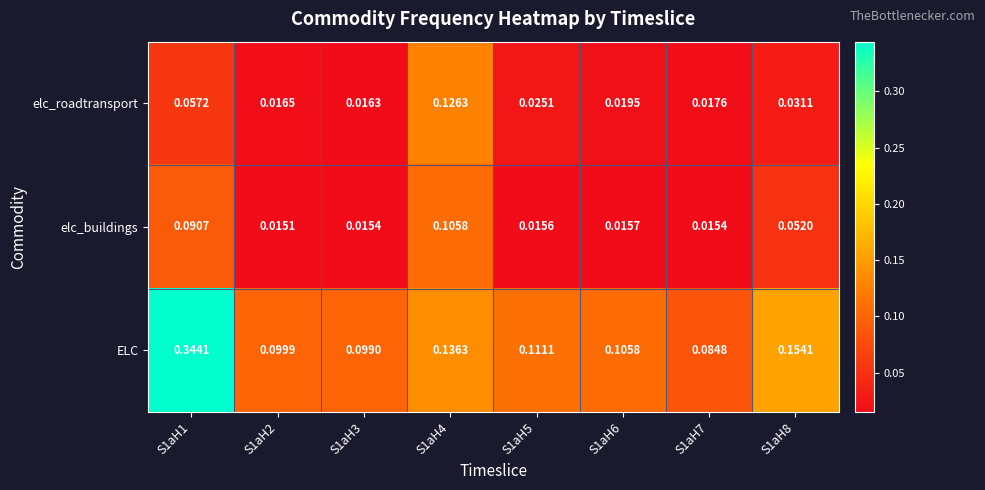

Which series has the widest spread of values?

ELC